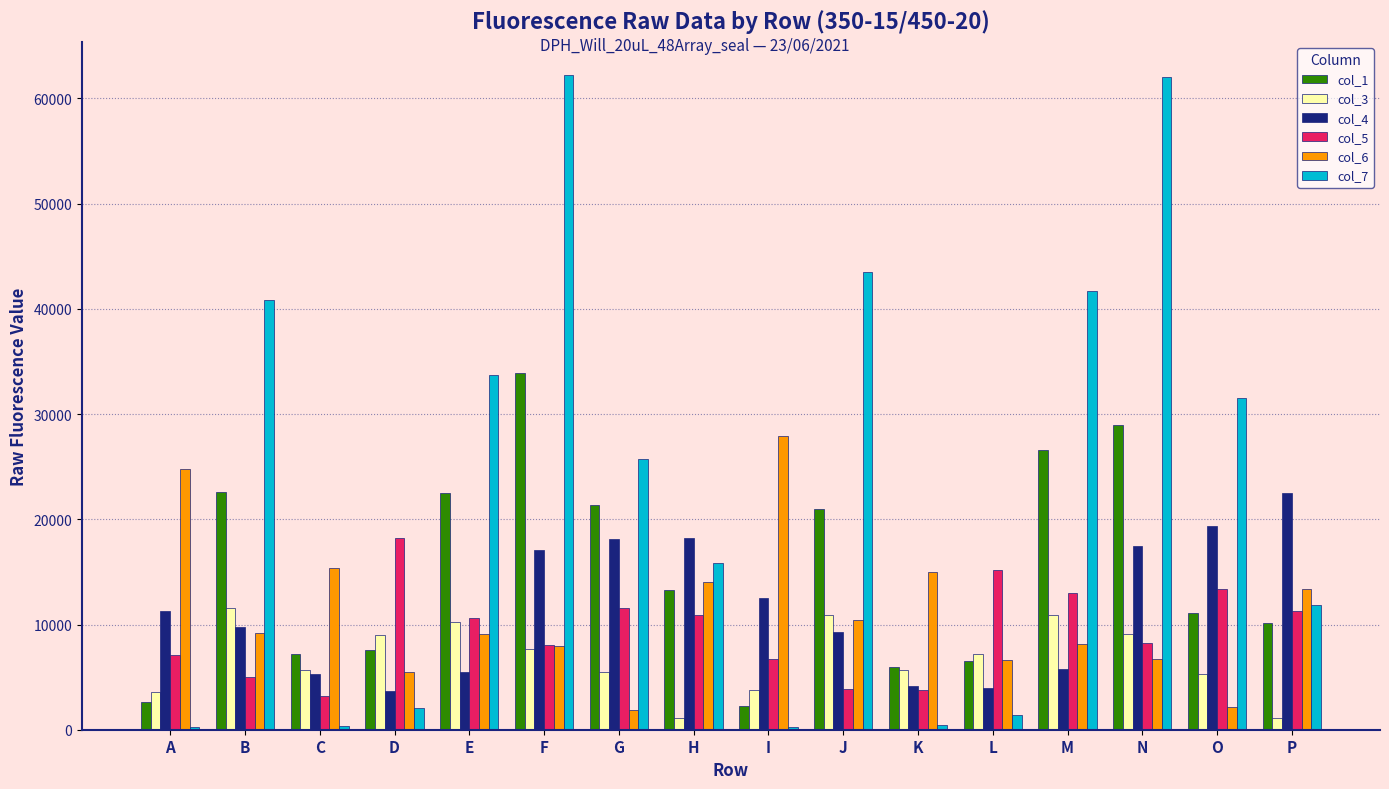

Is it true that col_6 equals 3743 at N?

False